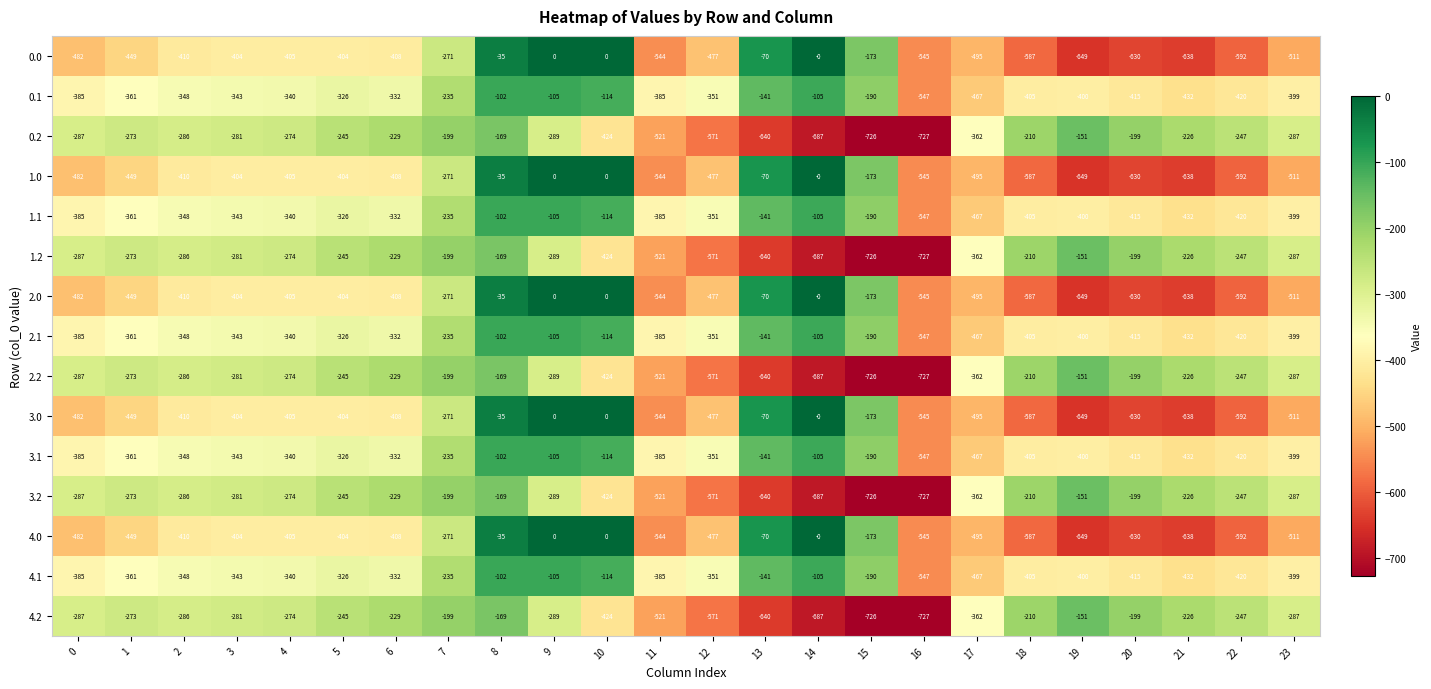

What is the difference between the highest and lowest values at 23?

224